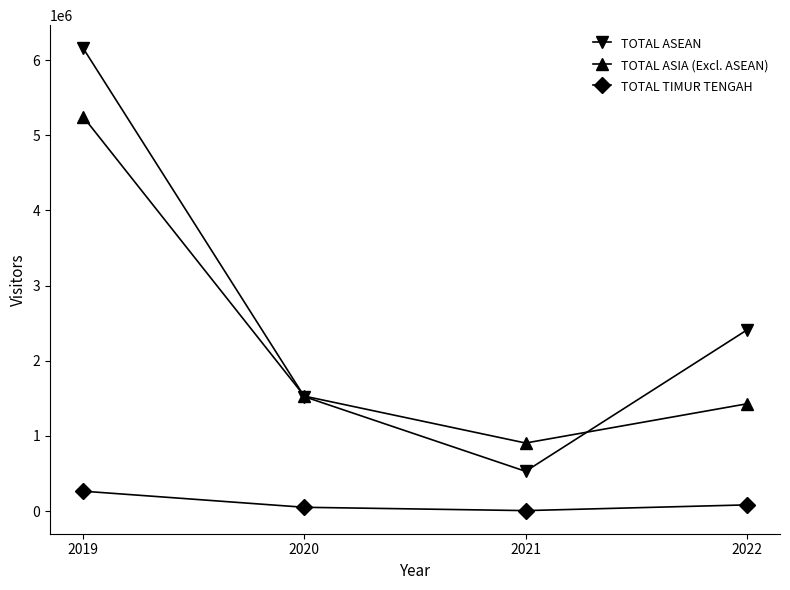

In TOTAL ASEAN, how many points are lower than both neighbors (excluding endpoints)?

1